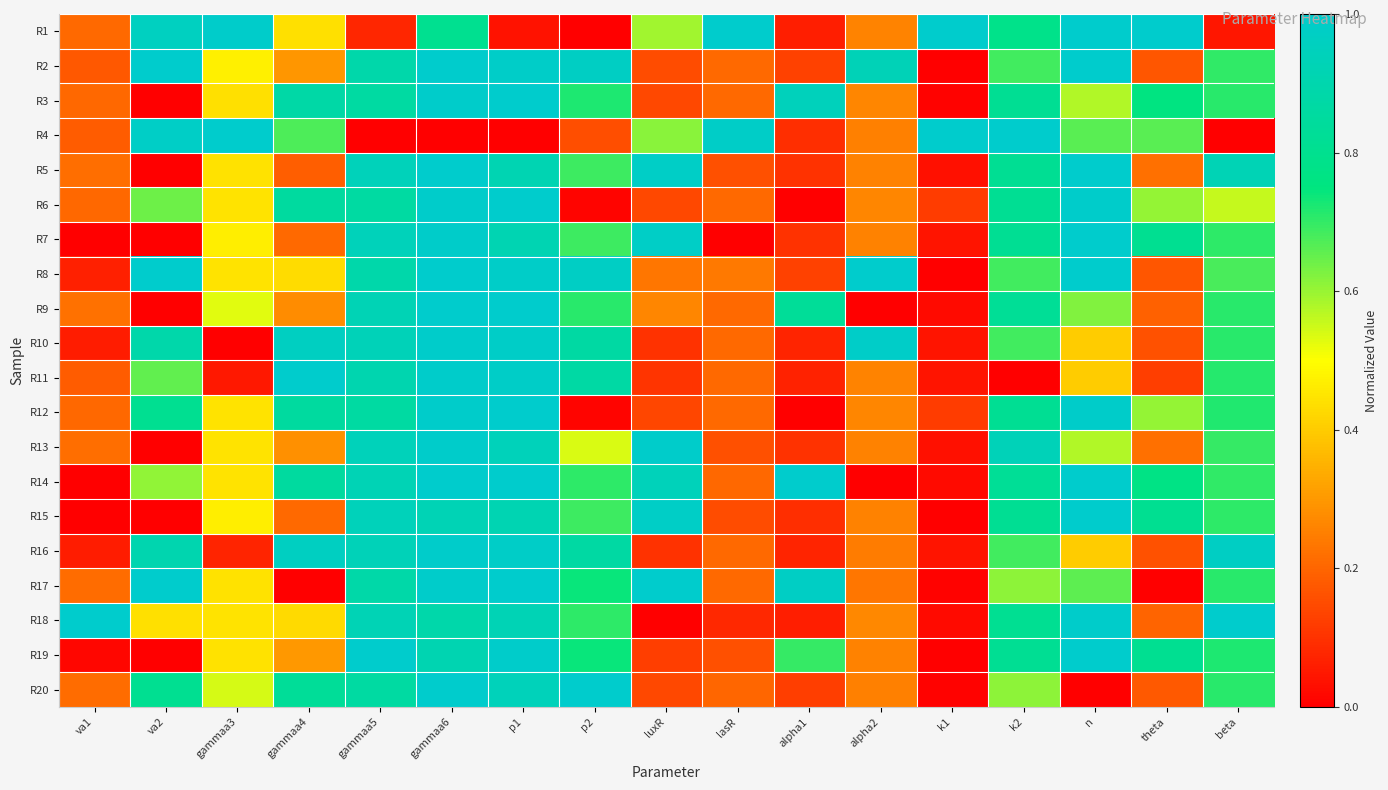

At which category is the sum across all series the highest?

gammaa6